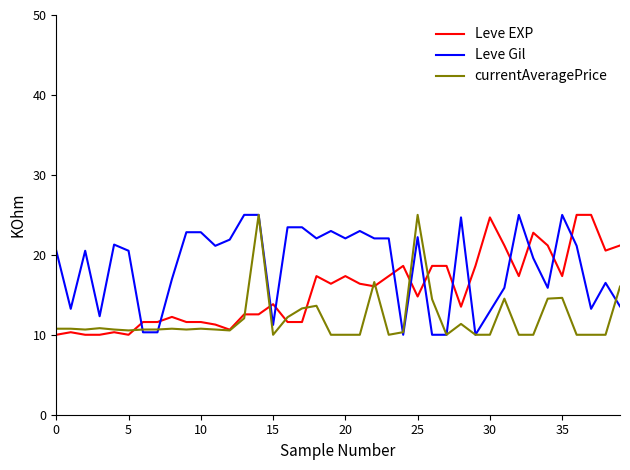

What is the average value of the Leve EXP series?

15.6